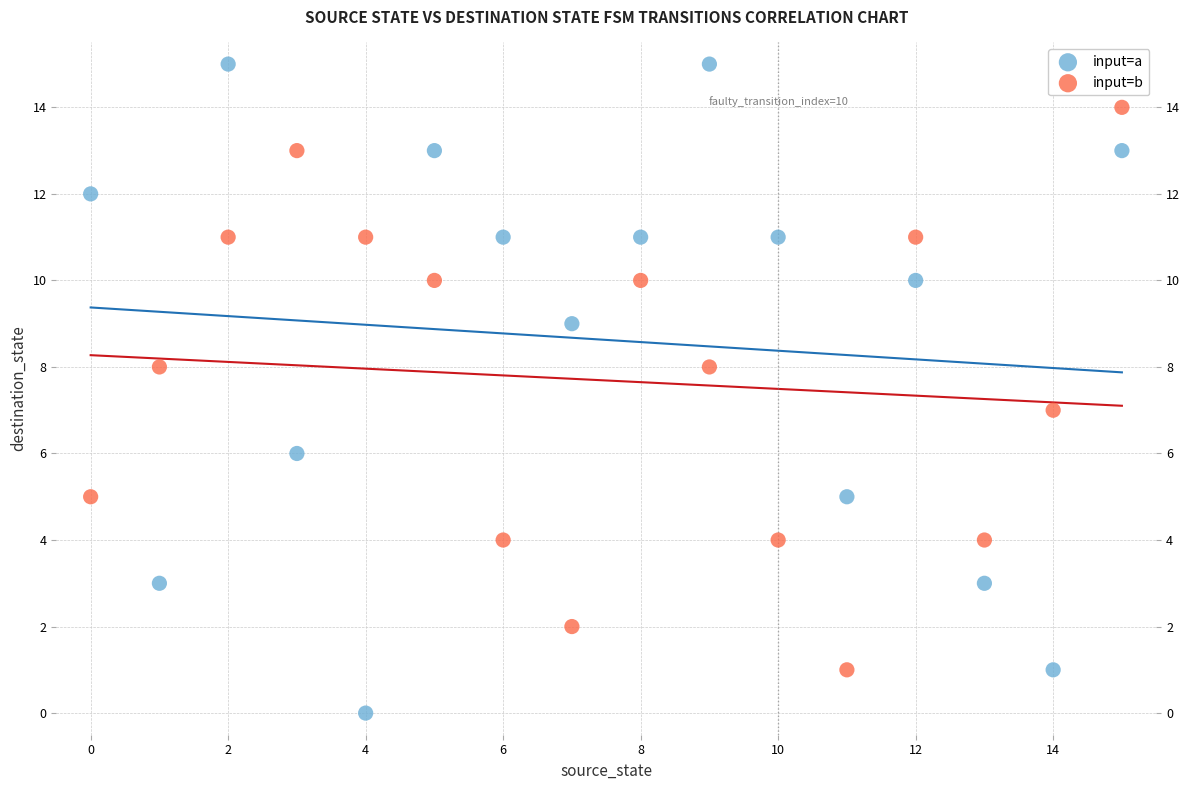

Which series has the largest Y range (max minus min)?

input=a